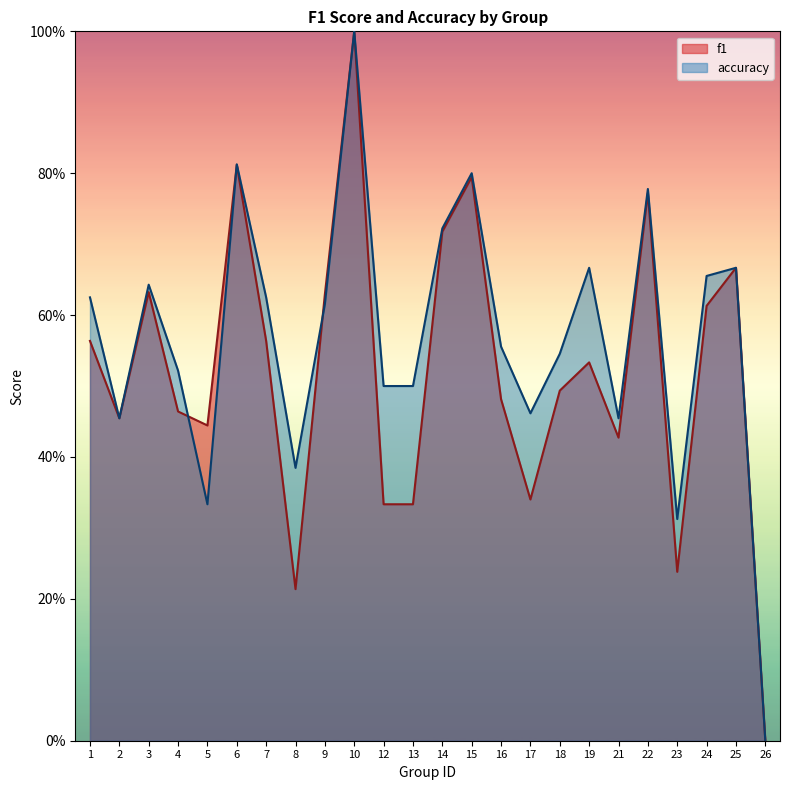

True or false: accuracy has more than 2 points higher than both neighbors.

True